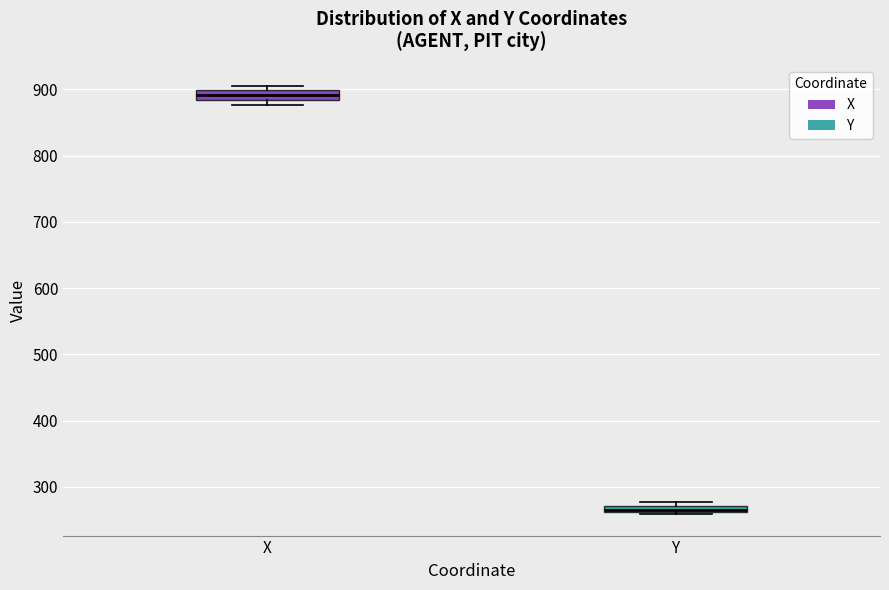

Which box's median line is the highest?

X